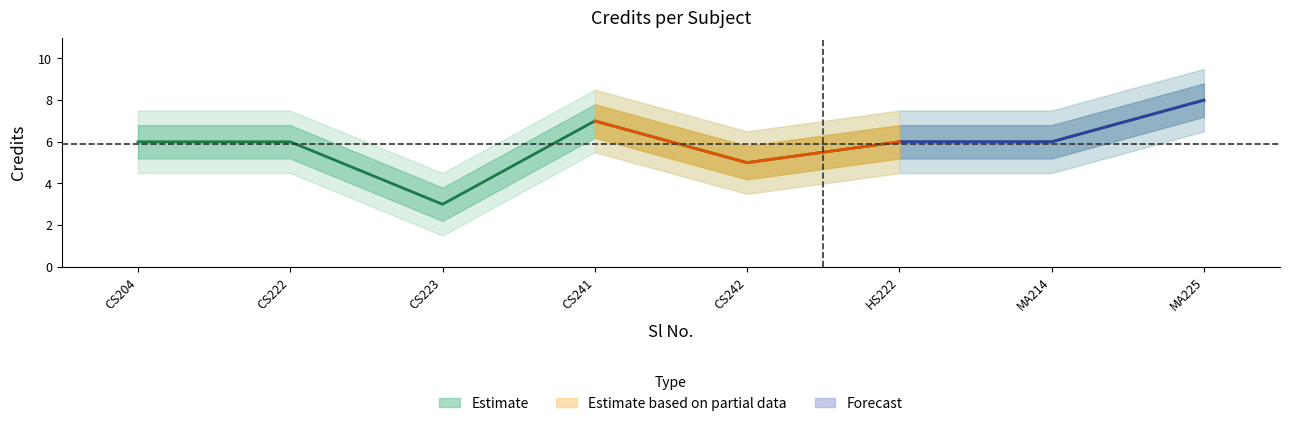

What is the sum of the Credit values at 1 and 8?

14.0